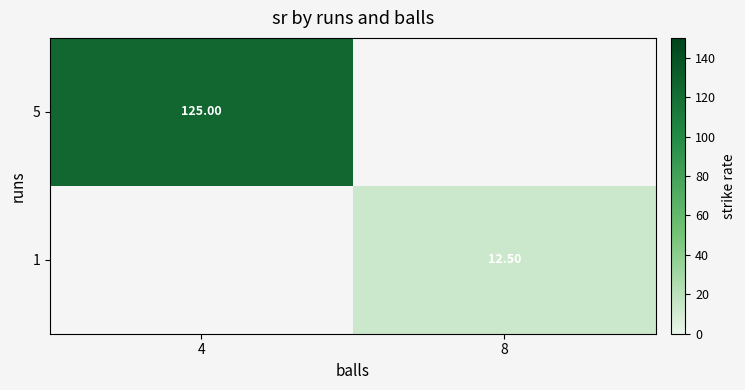

Rank the categories by 1 value from lowest to highest.

4, 8